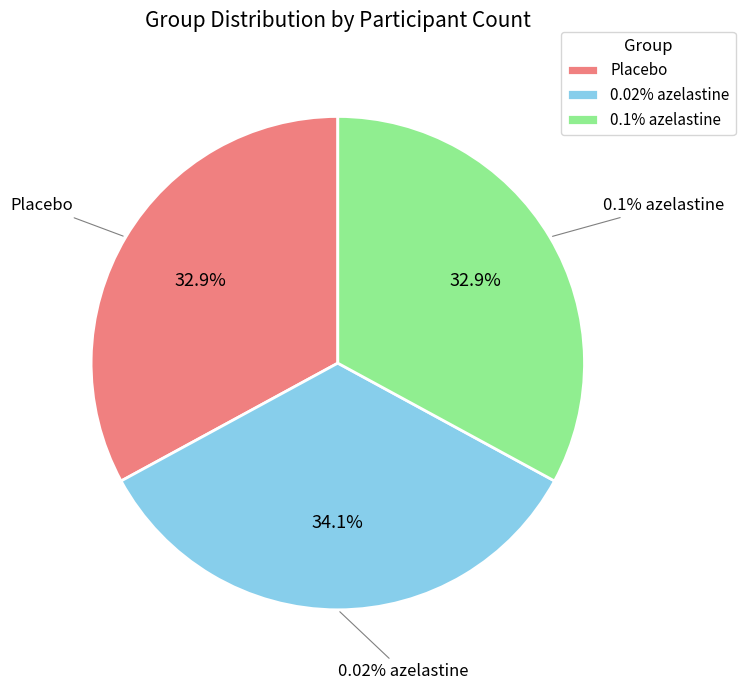

What percentage is the 0.1% azelastine slice, to the nearest percent?

33%